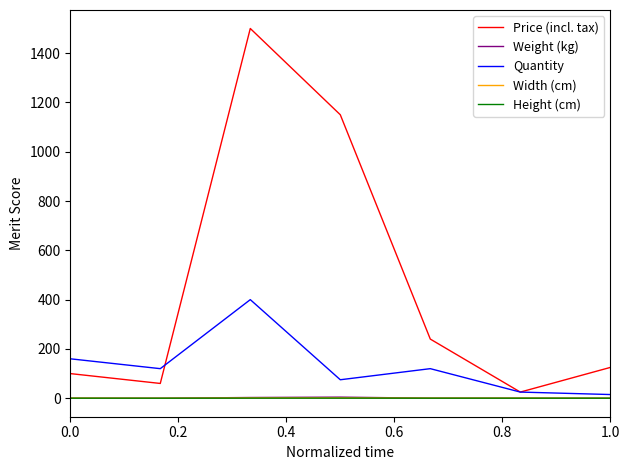

Count the number of data series in this chart.

5